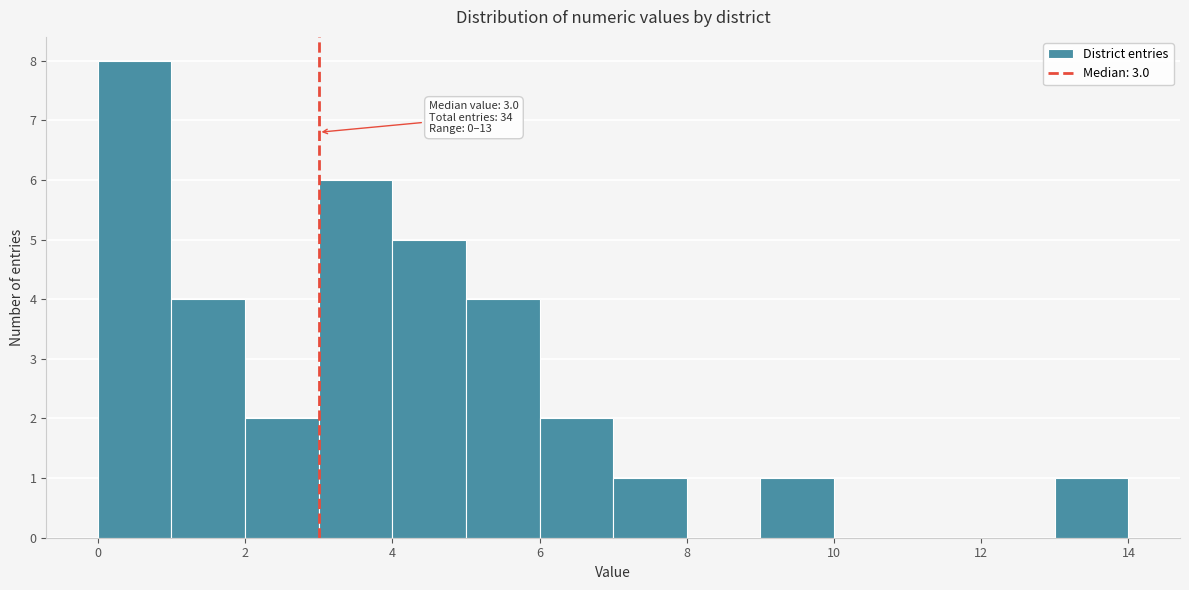

Over which range of the x-axis is the bar tallest?

0 to 1